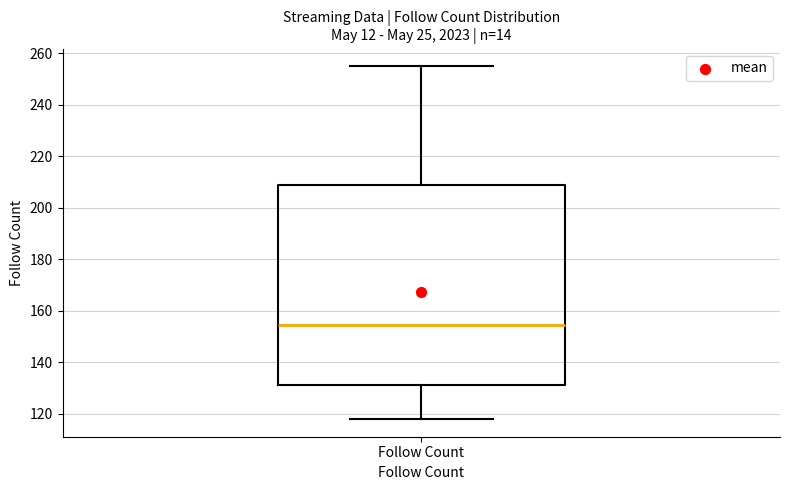

Where is the upper edge of the box for Follow Count on the y-axis? The values are not printed on the chart, so give them approximately, as read against the axis.

210